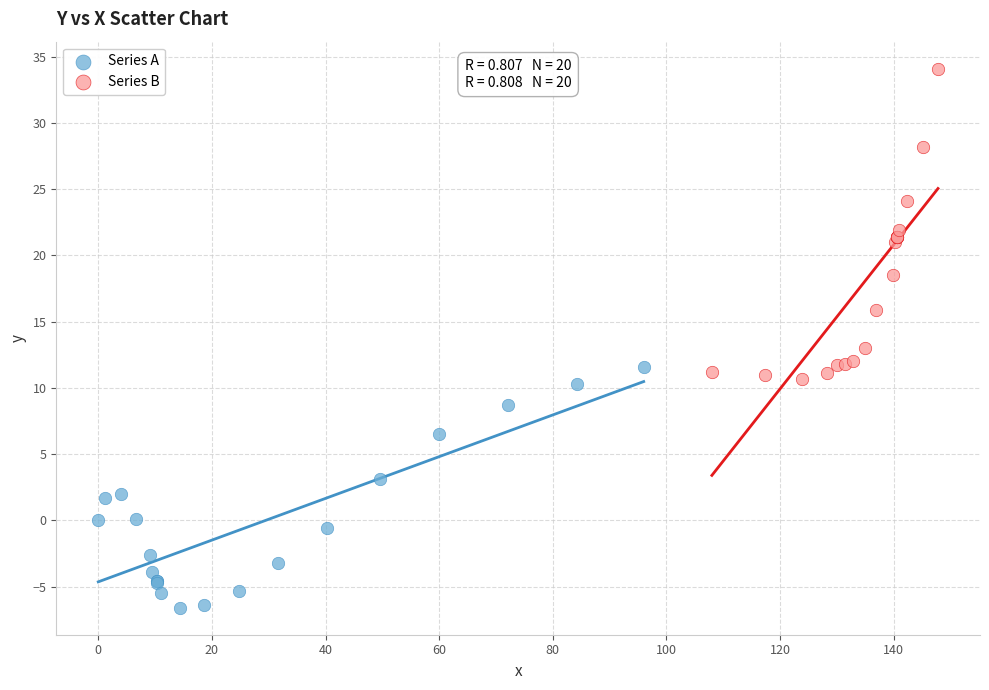

Which series contains the lowest Y value?

Series A